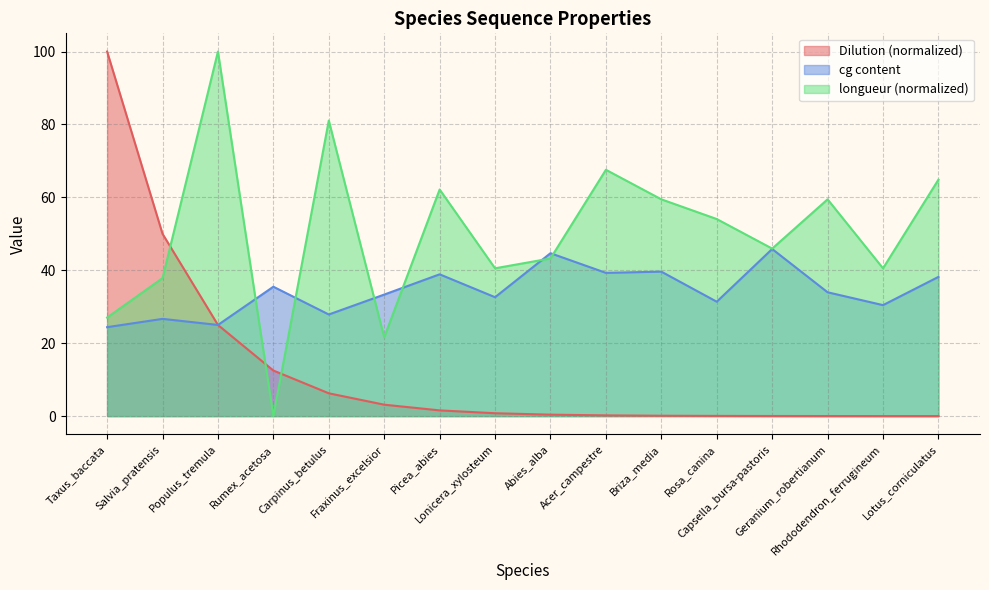

How many categories are shown in the chart?

16